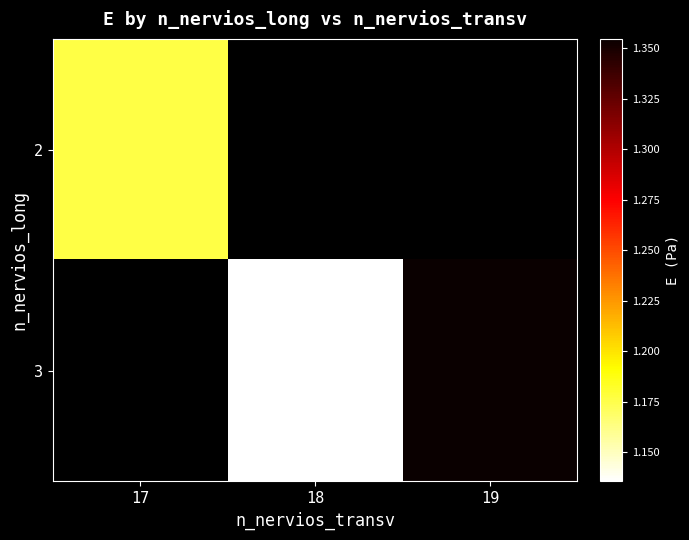

Rank the categories by 3 value from lowest to highest.

17, 18, 19